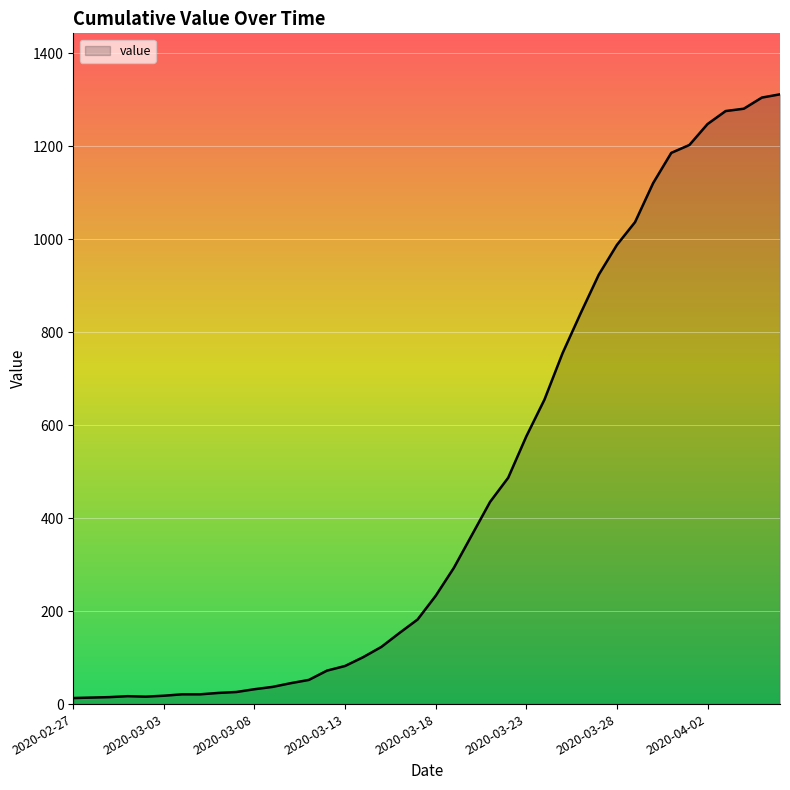

What is the difference between the maximum and minimum values?

1299